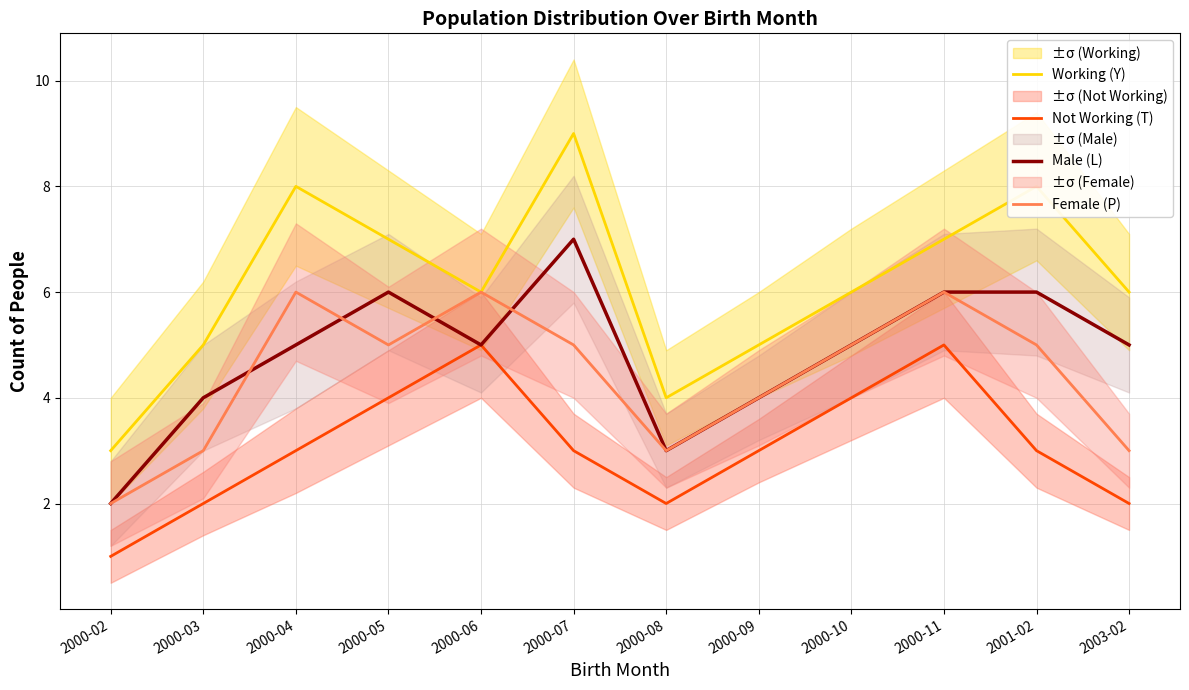

Which series has the widest spread of values?

Working (Y)